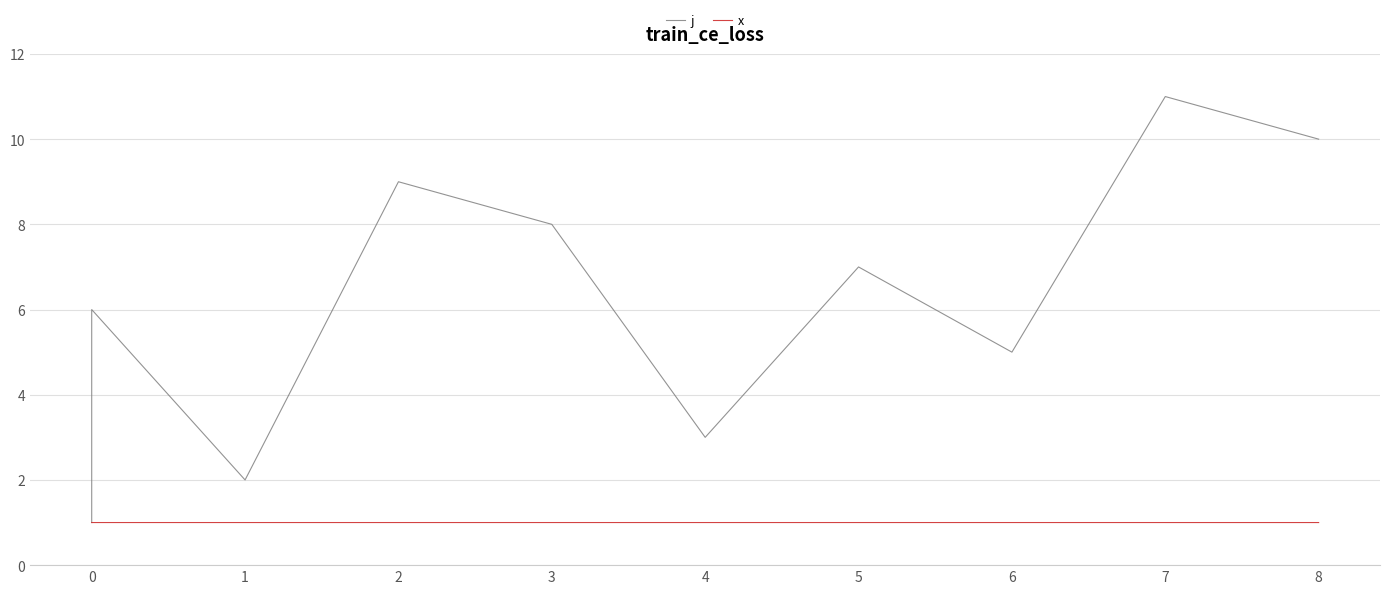

True or false: j and x intersect in this chart.

False